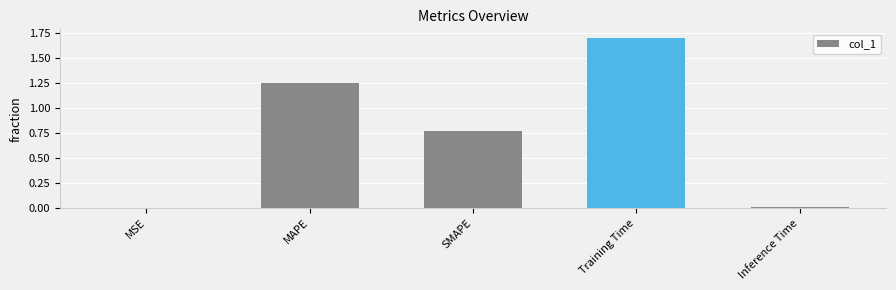

Between Inference Time and Training Time, which is larger?

Training Time